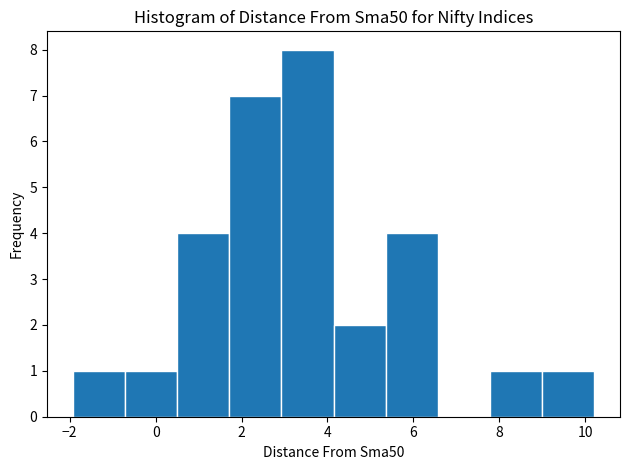

Which range on the x-axis has the tallest bar?

3.0 to 4.2